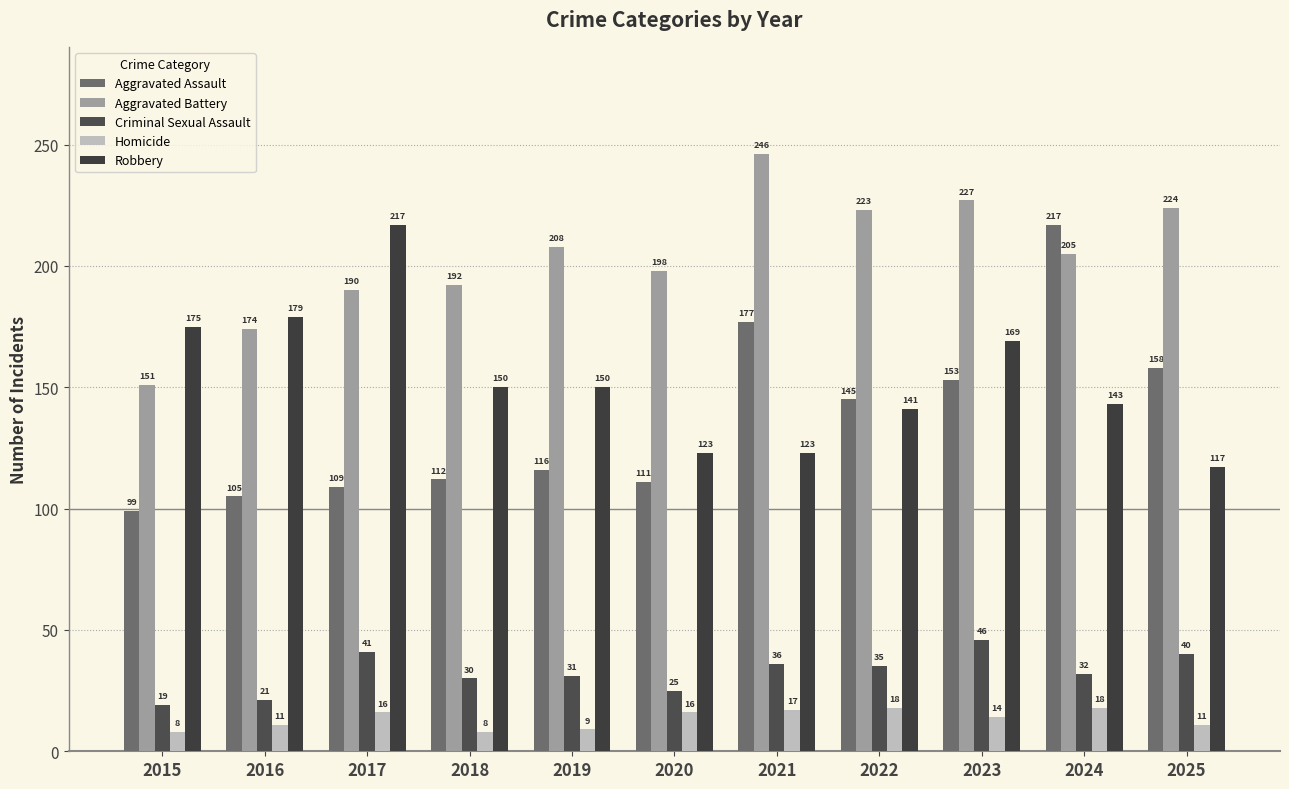

At how many categories does at least one series exceed 179?

9